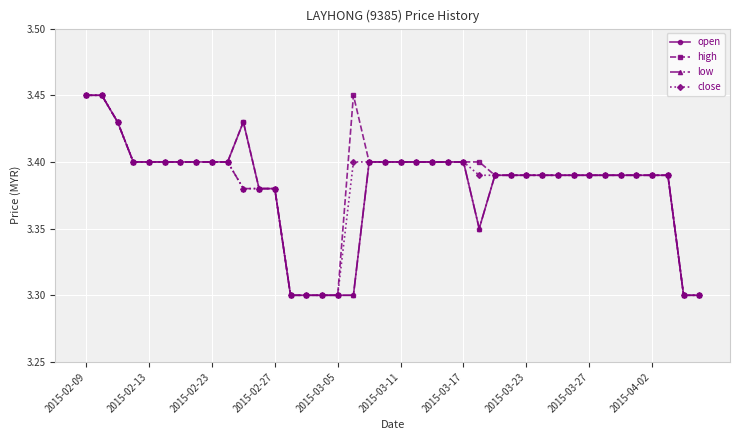

How many high values are between 3 and 4?

40